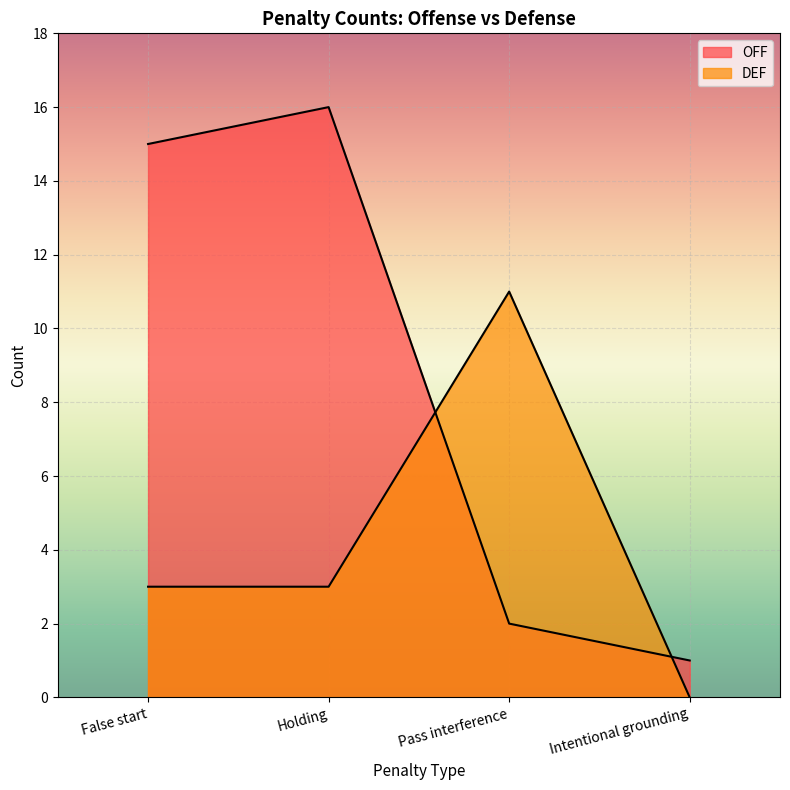

Where does the OFF series first go above 15?

Holding